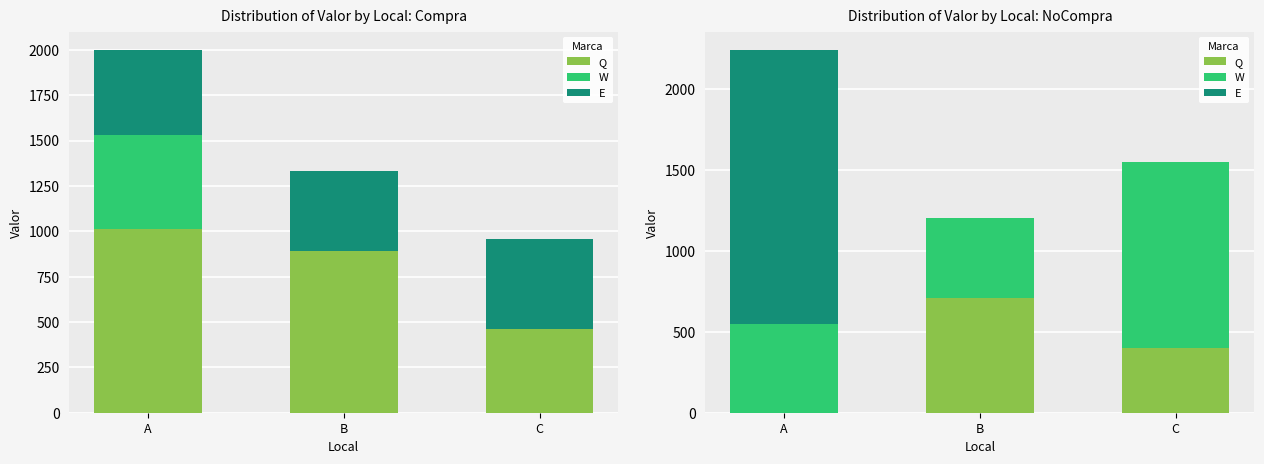

Between A and B, which series saw the biggest shift?

E